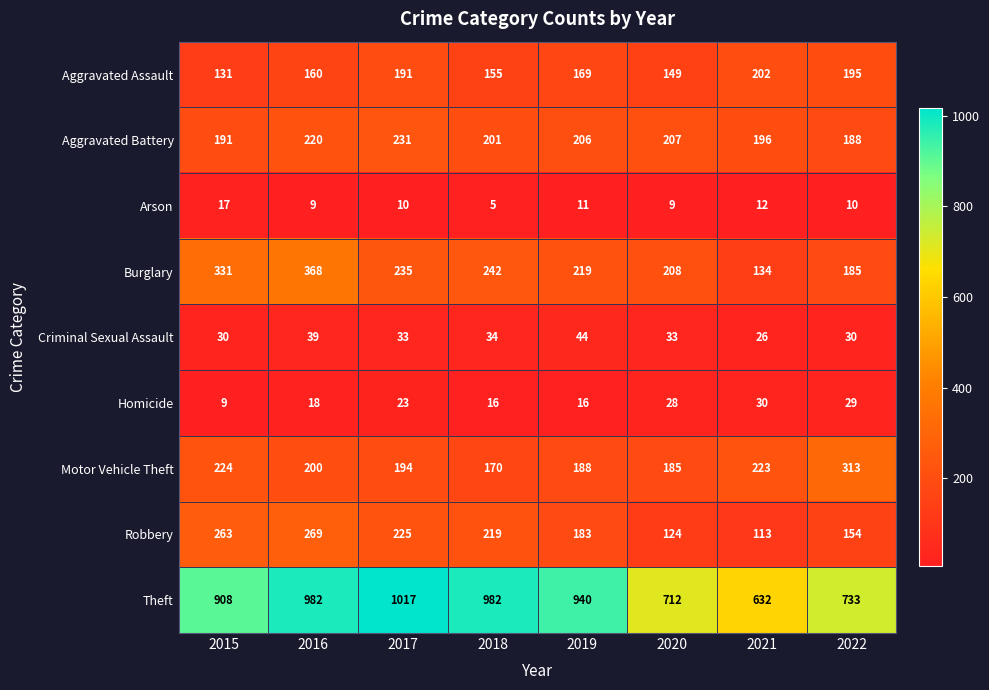

At how many categories does at least one series exceed 566?

8